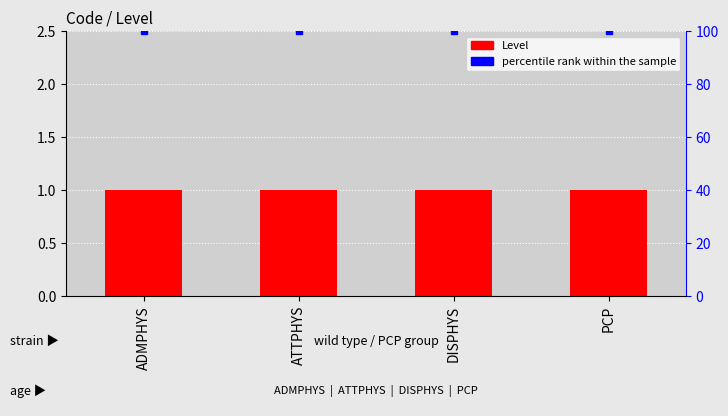

Which category has the highest value in the percentile rank within the sample series?

ADMPHYS